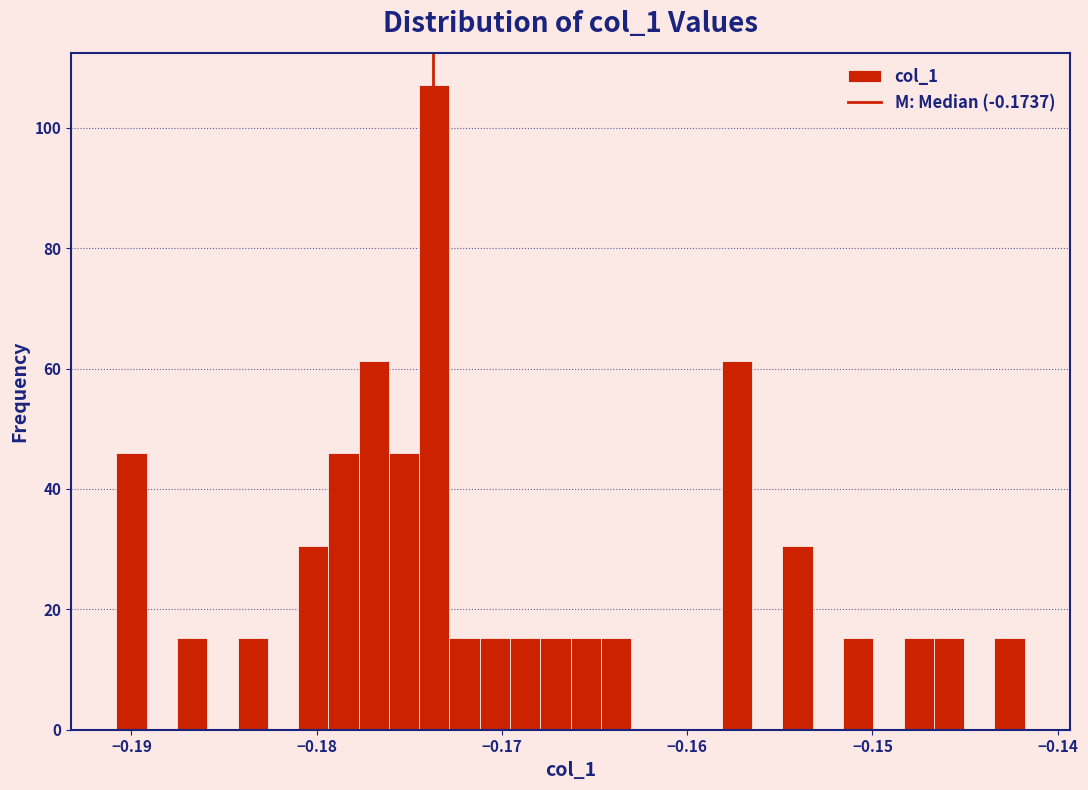

Read against the x-axis, roughly where is the centre of the tallest bar?

-0.174